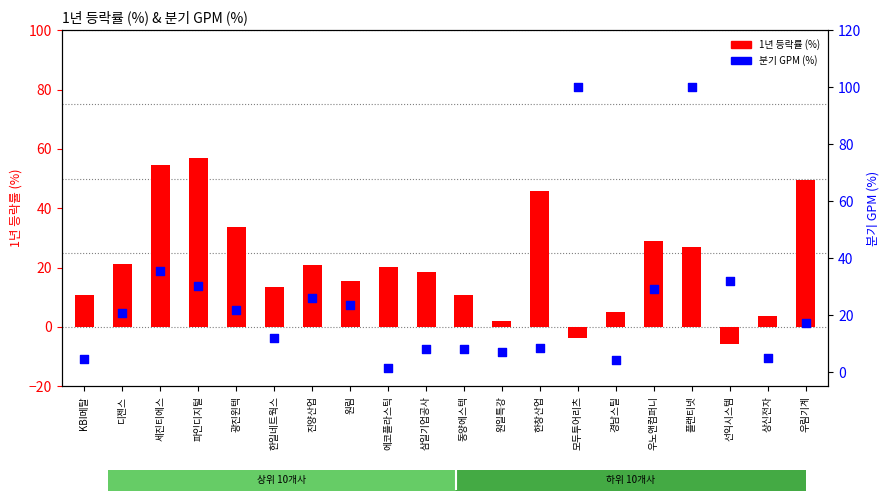

At which category is the sum across all series the highest?

플랜티넷